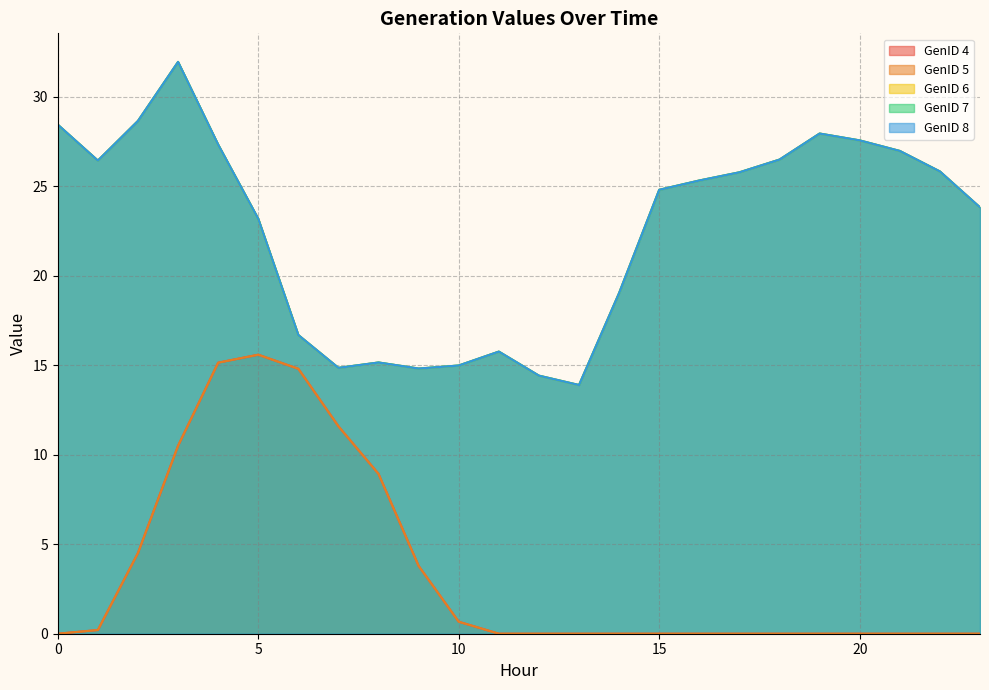

True or false: GenID 4 has more than 0 interior local peaks.

True